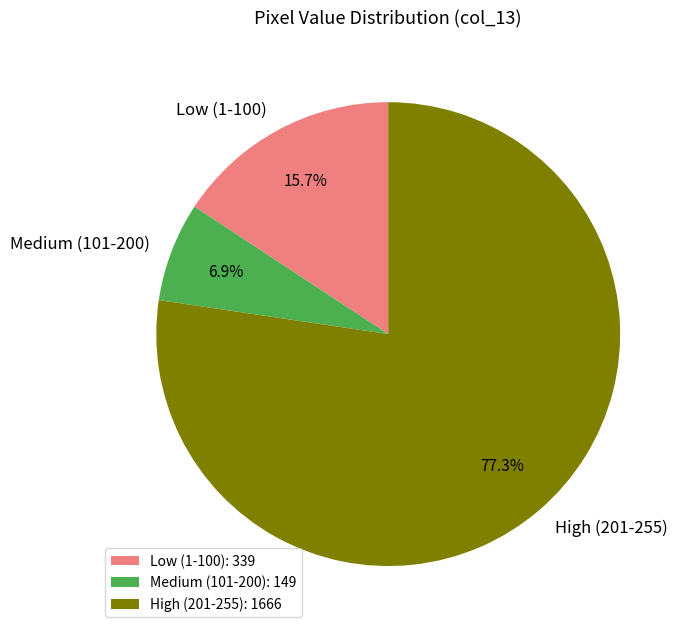

Approximately how many times larger is the value at Medium (101-200) compared to Low (1-100)?

0.4